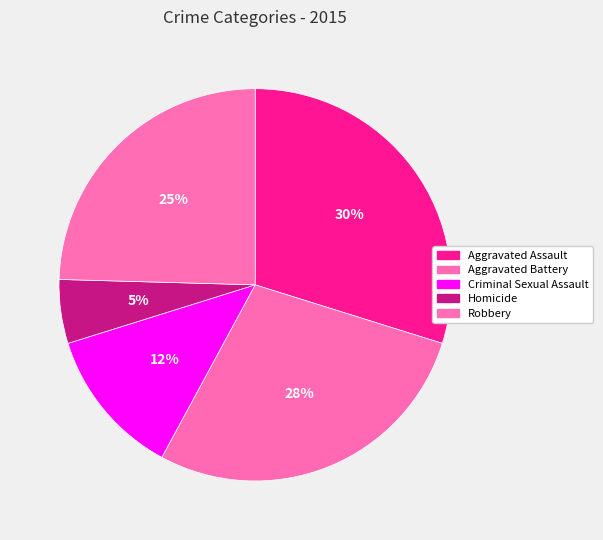

What is the smallest slice in the pie chart?

Homicide